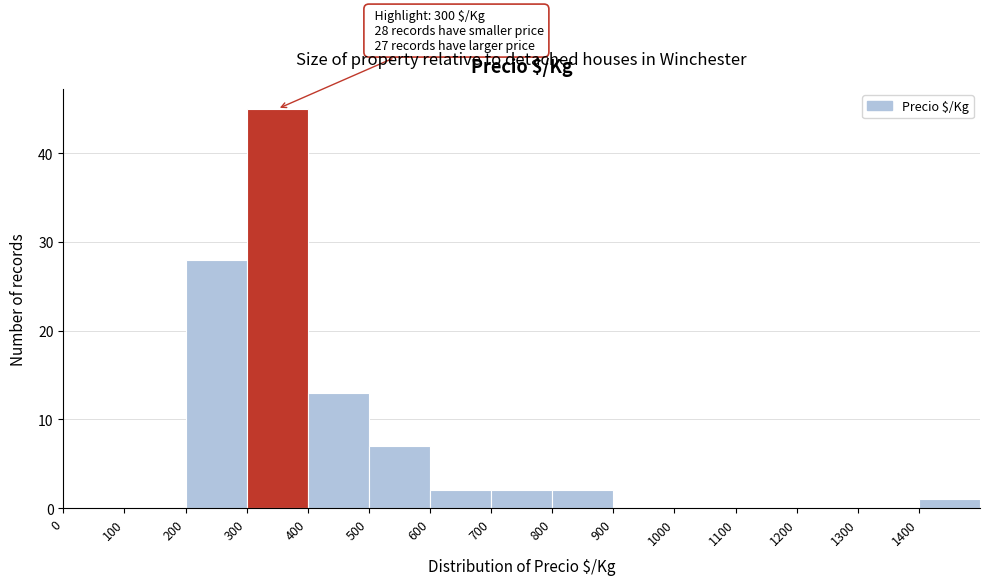

Over which range of the x-axis is the bar tallest?

300 to 400